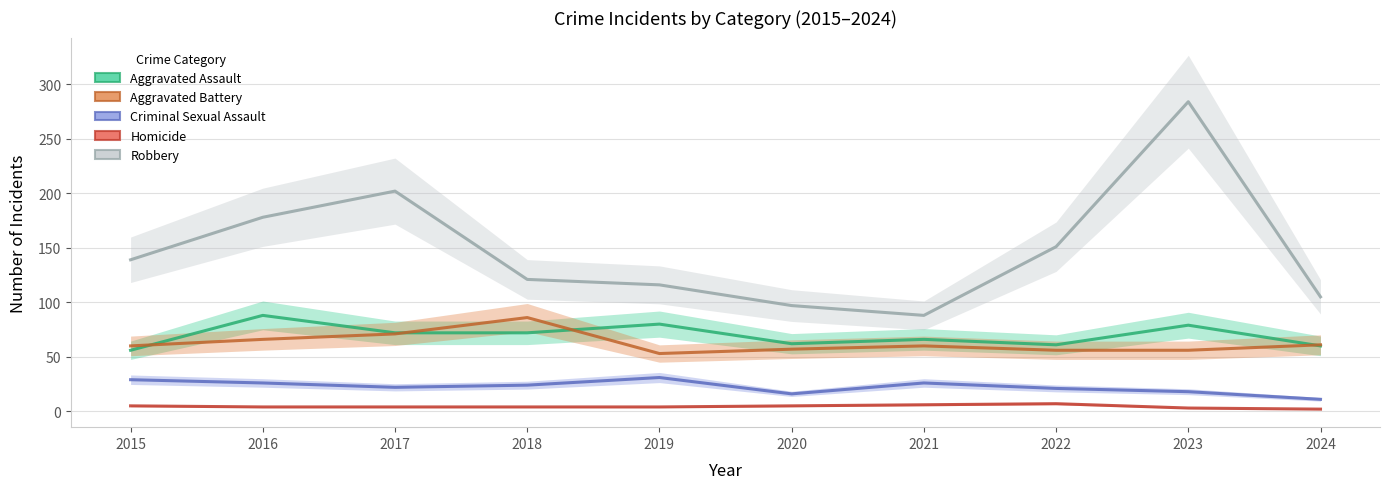

What is the difference between the maximum and minimum values in the Homicide series?

5